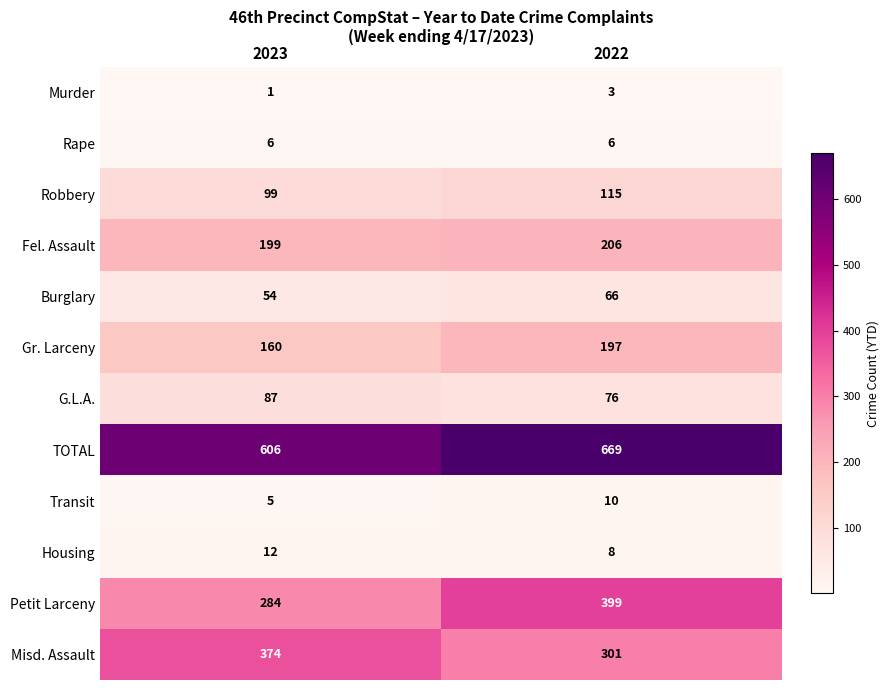

What is the greatest value displayed?

669